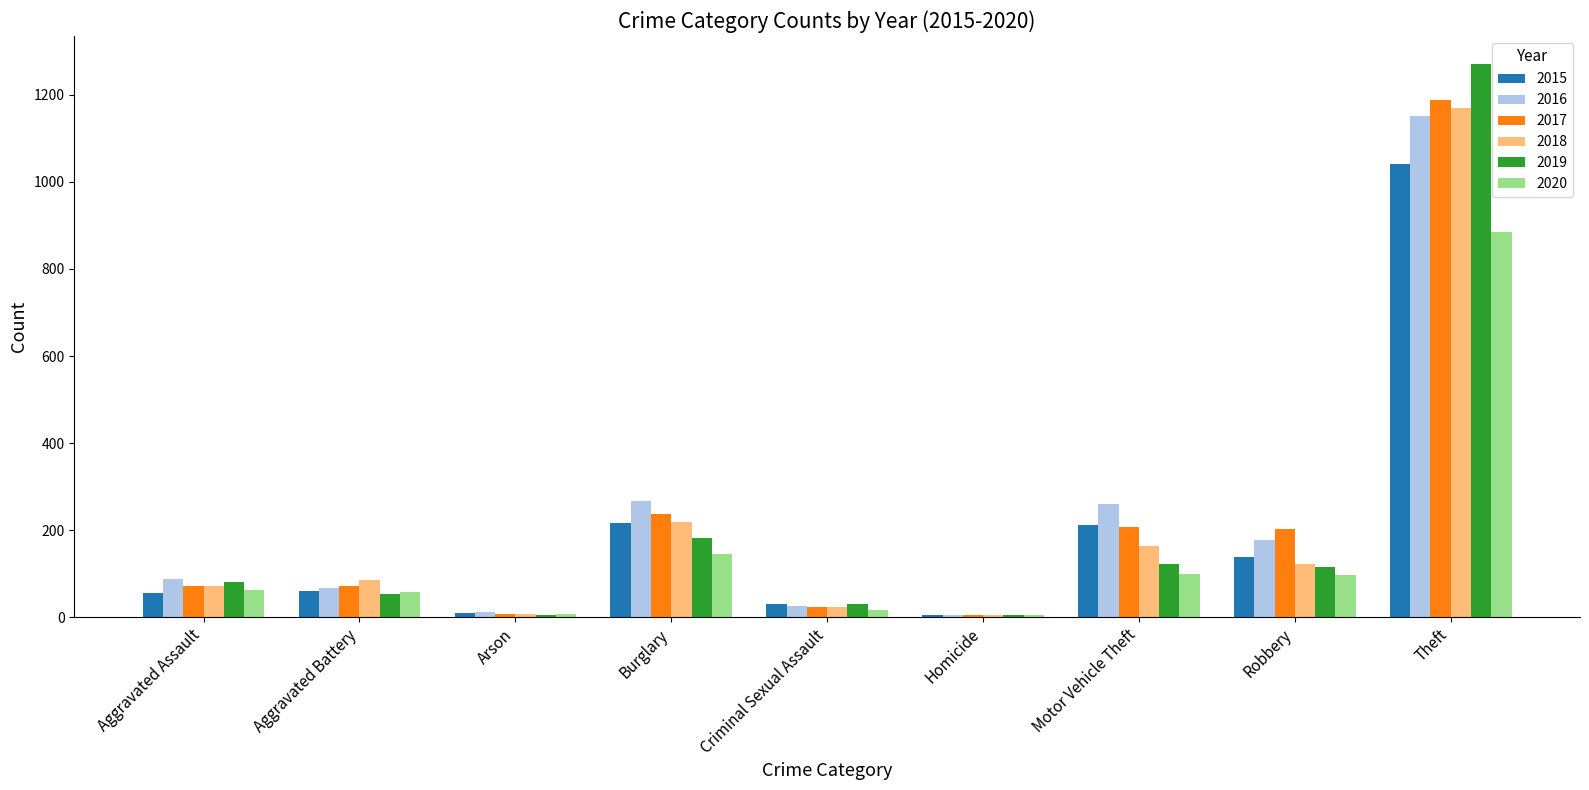

How many groups of bars are there?

9